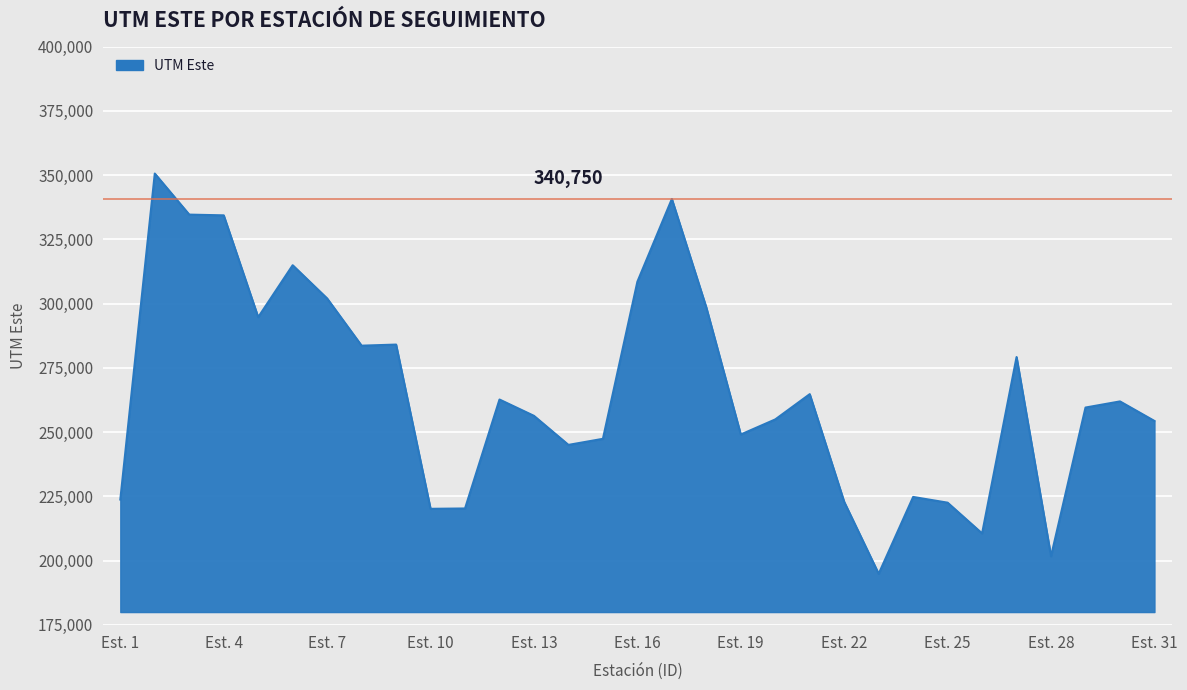

What is the minimum value shown in the chart?

194900